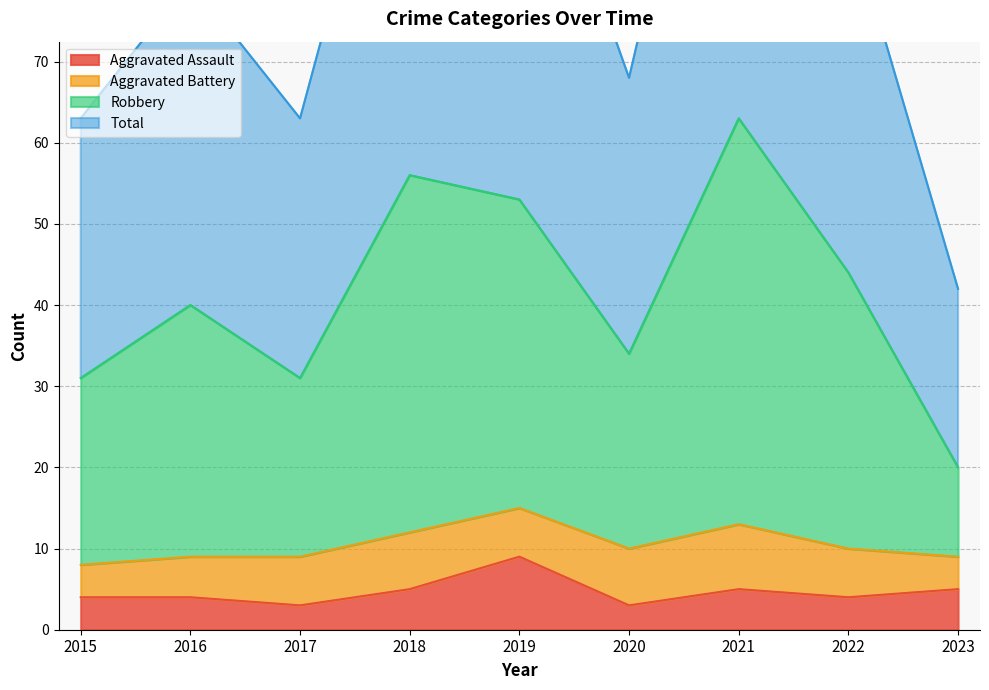

How many data points does each series have?

9